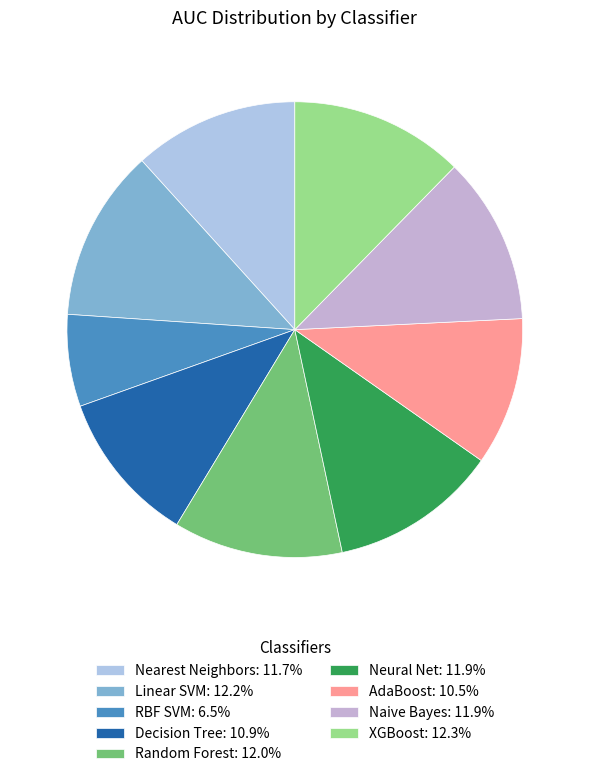

What percentage do Random Forest and RBF SVM together represent?

18.5%